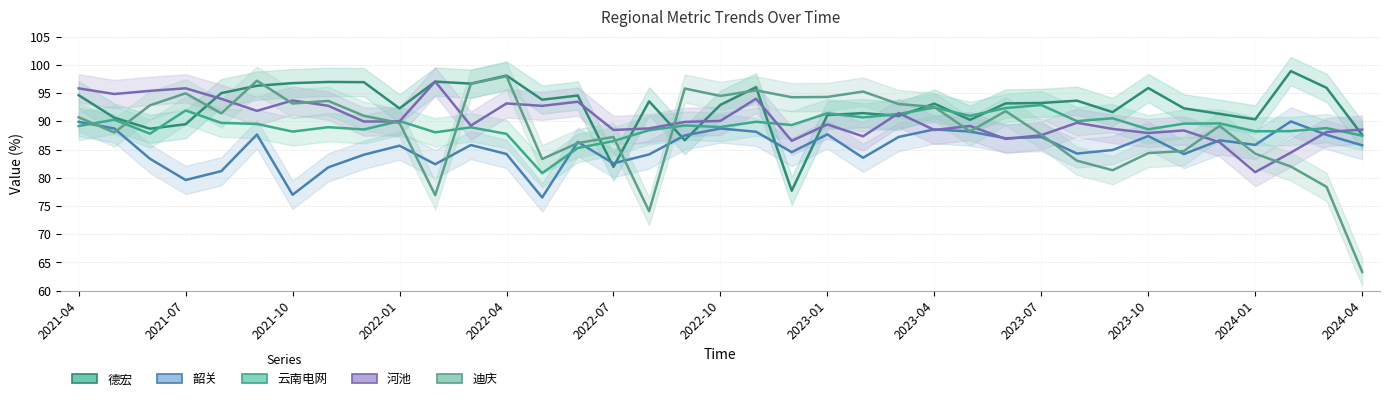

What are all the series names shown in the legend?

德宏, 韶关, 云南电网, 河池, 迪庆